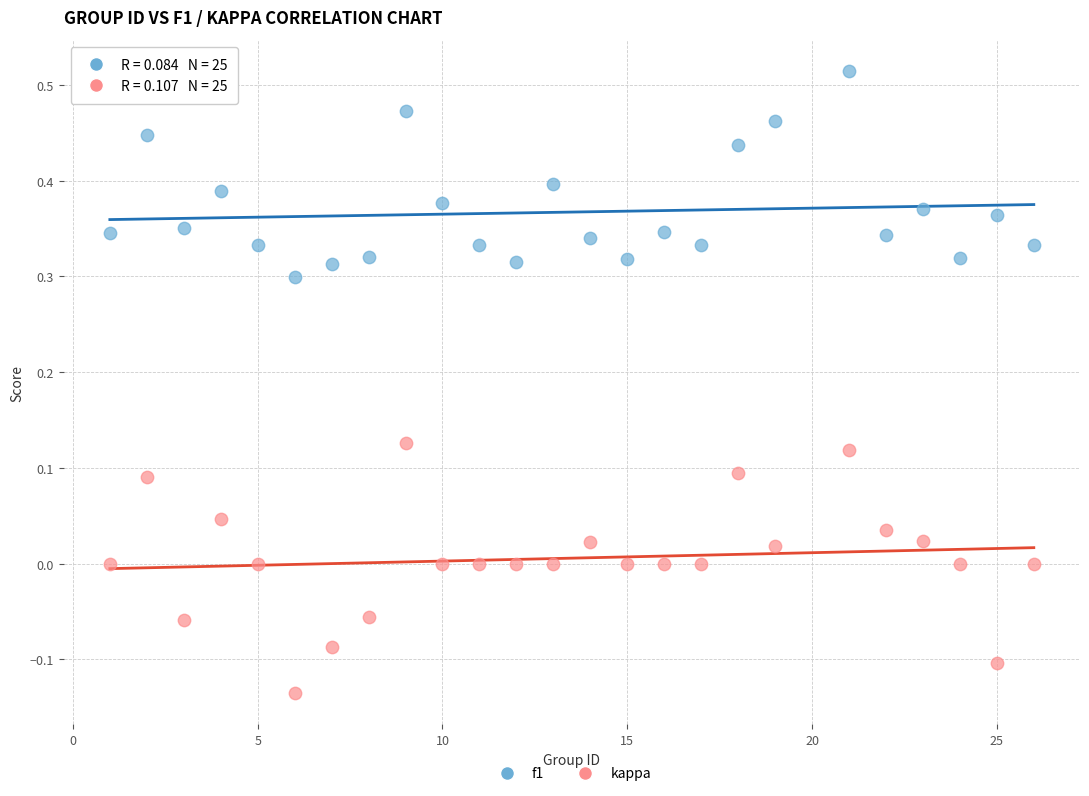

Across all data points, what is the range of X values (max minus min)?

25.0